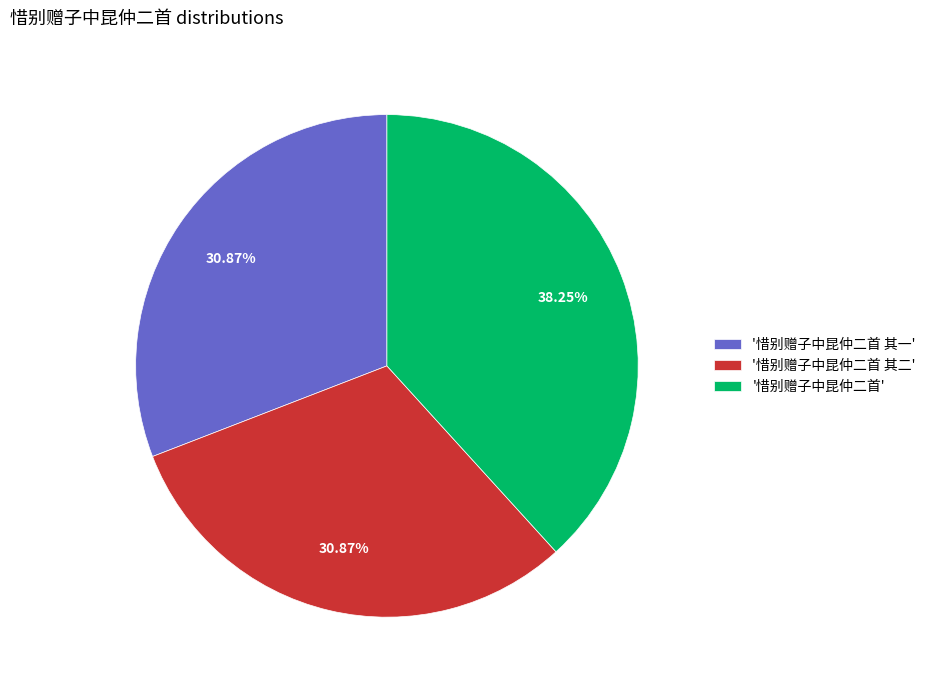

How many slices are in this pie chart?

3